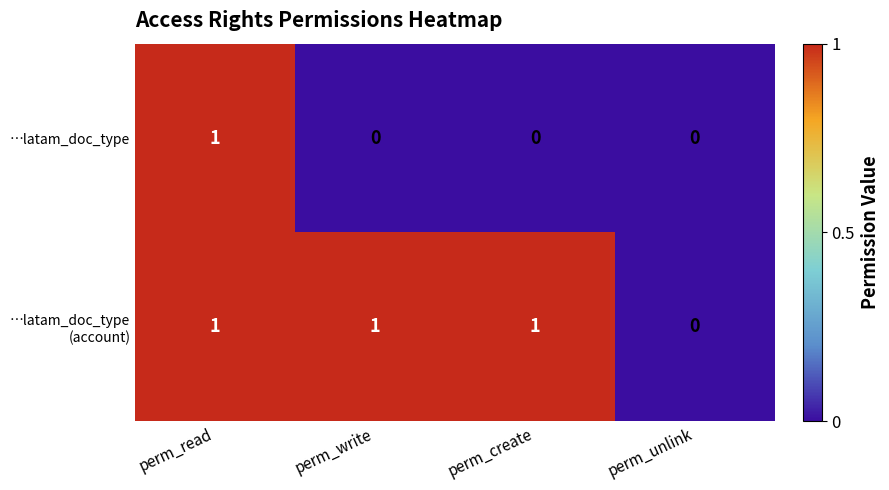

How many …latam_doc_type values are between 0 and 1?

4